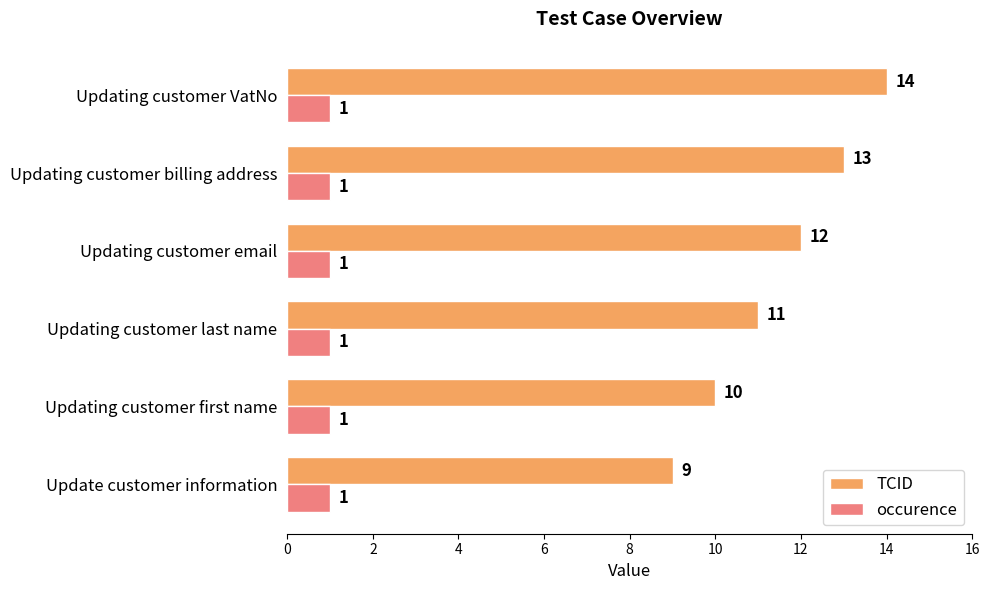

Rank the series by their average value, from highest to lowest.

TCID, occurence